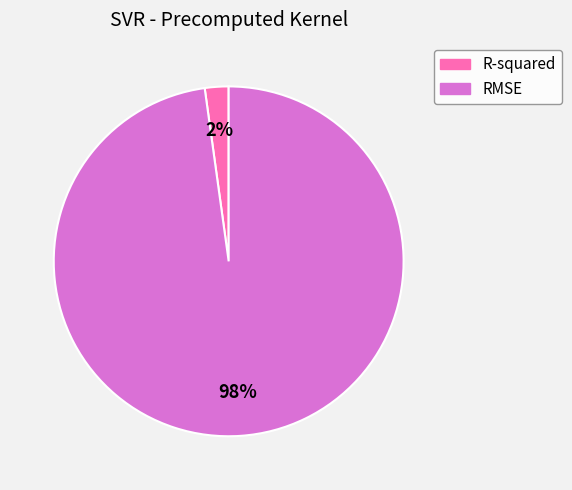

Between RMSE and R-squared, which is larger?

RMSE